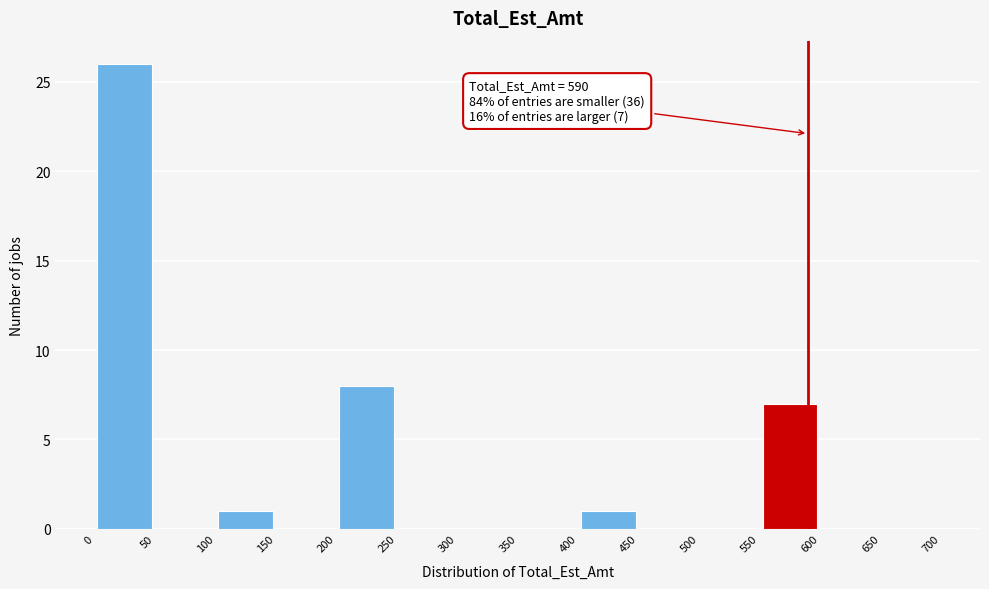

Over which range of the x-axis is the bar tallest?

0 to 50